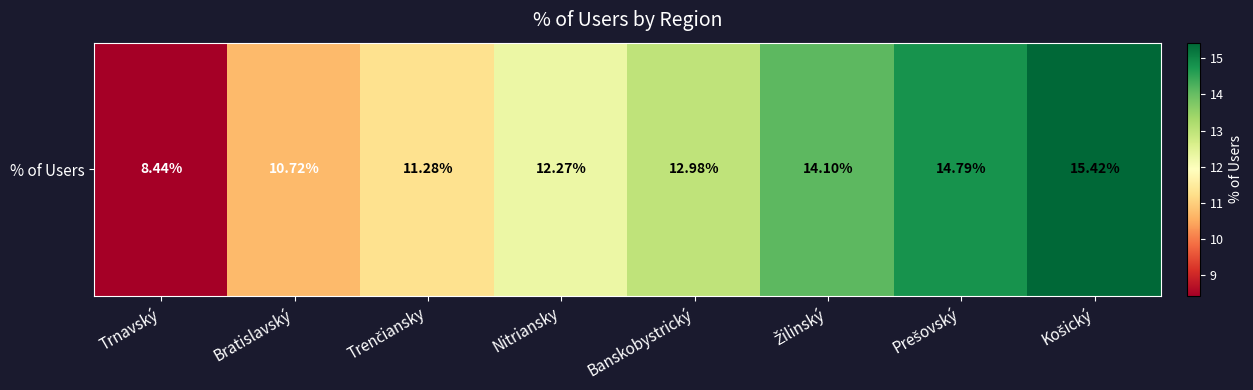

Is it true that the value at Trnavský is 2.0?

False